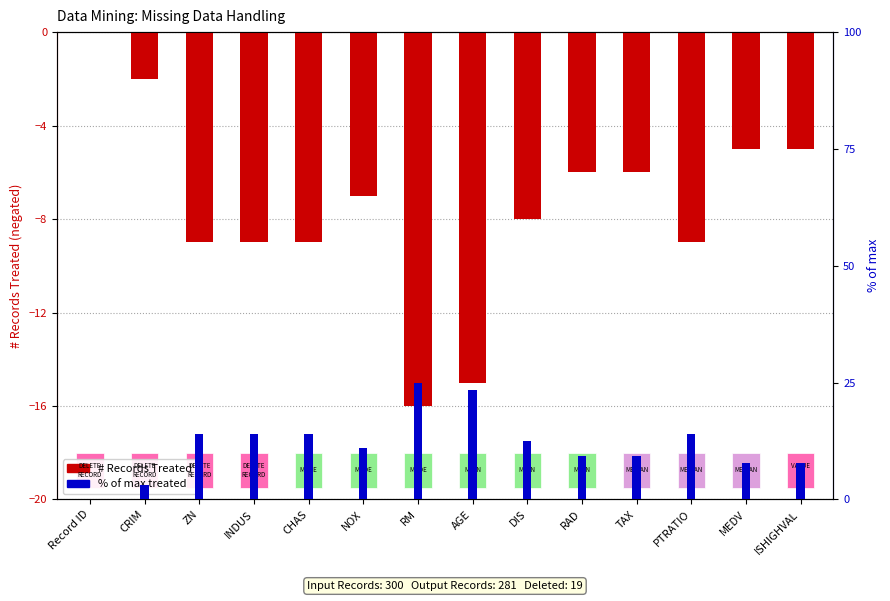

Which series has the largest total across all categories?

% of max treated